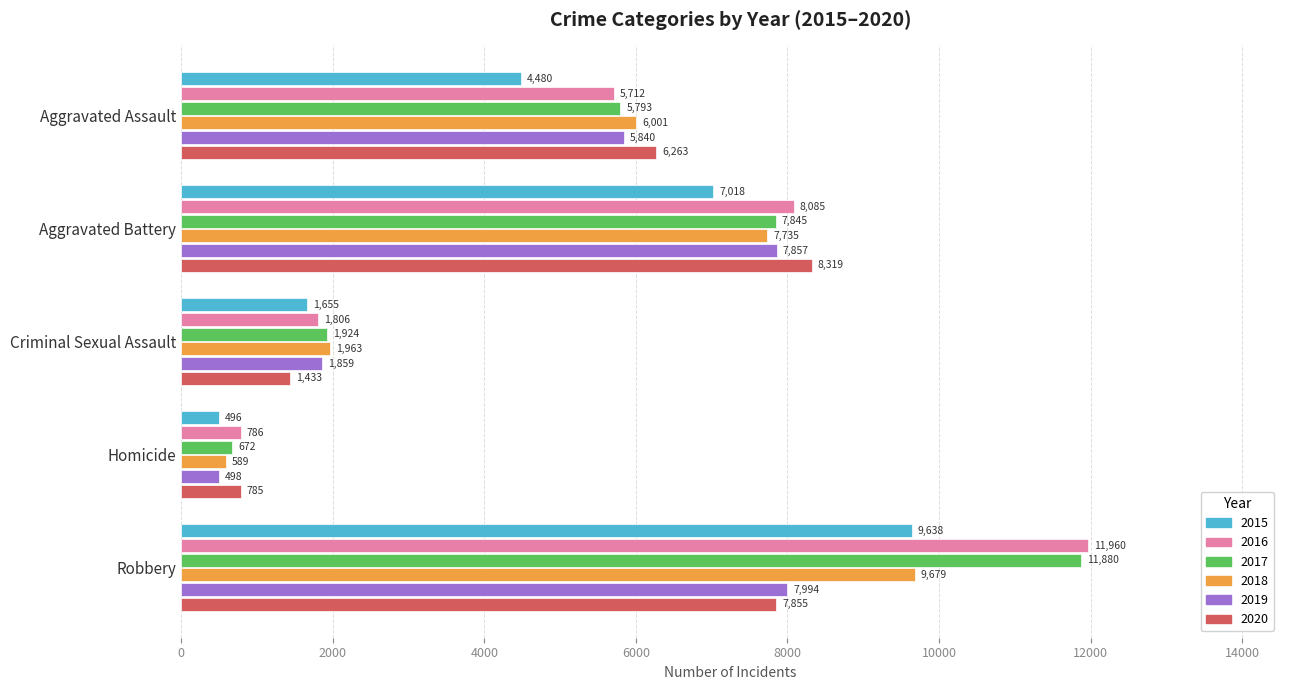

What is the sum of all 2019 values?

24048